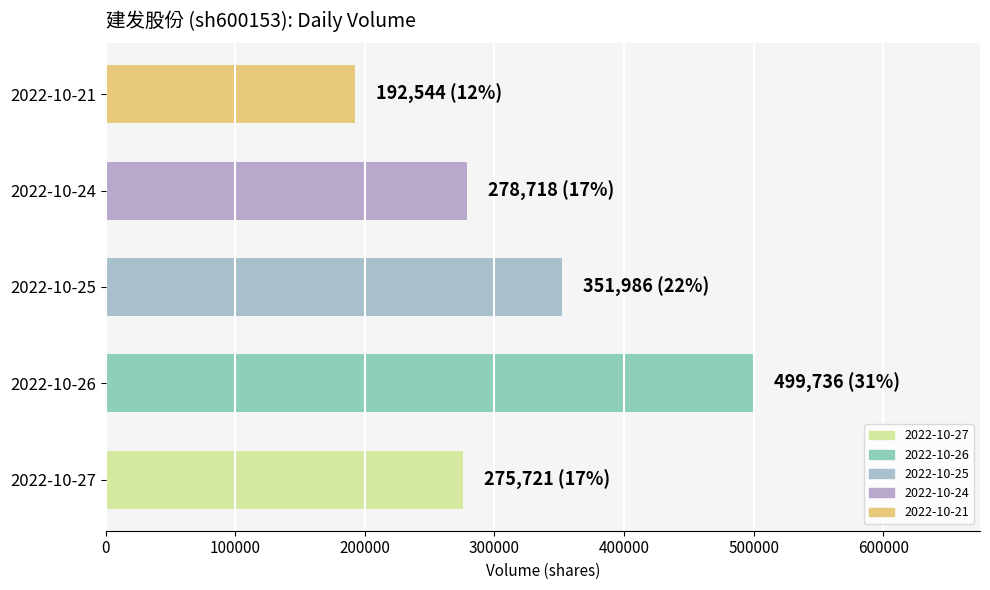

What is the maximum value shown in the chart?

499736